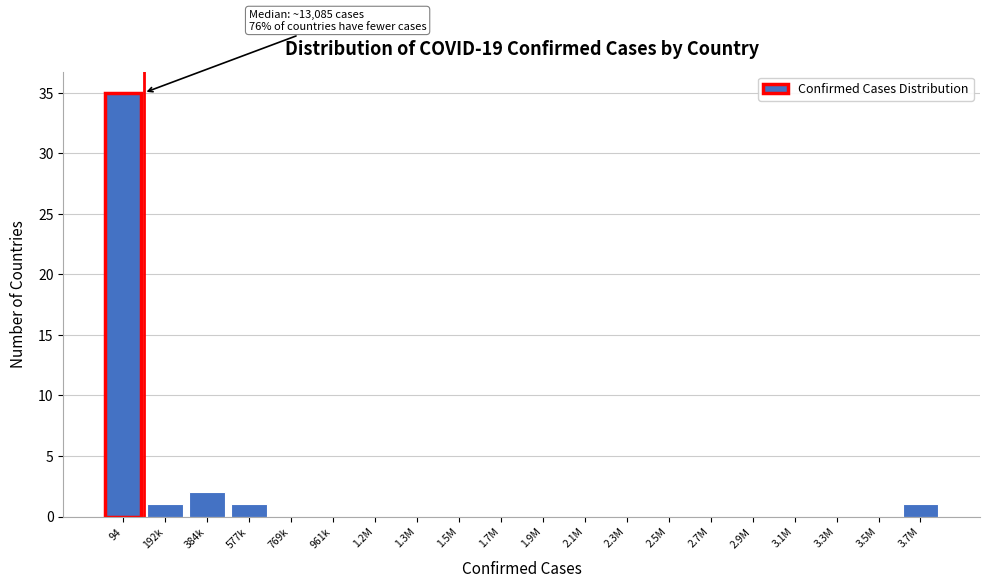

Reading left to right, list all the values displayed in this chart.

94=35	192k=1	384k=2	577k=1	769k=0	961k=0	1.2M=0	1.3M=0	1.5M=0	1.7M=0	1.9M=0	2.1M=0	2.3M=0	2.5M=0	2.7M=0	2.9M=0	3.1M=0	3.3M=0	3.5M=0	3.7M=1